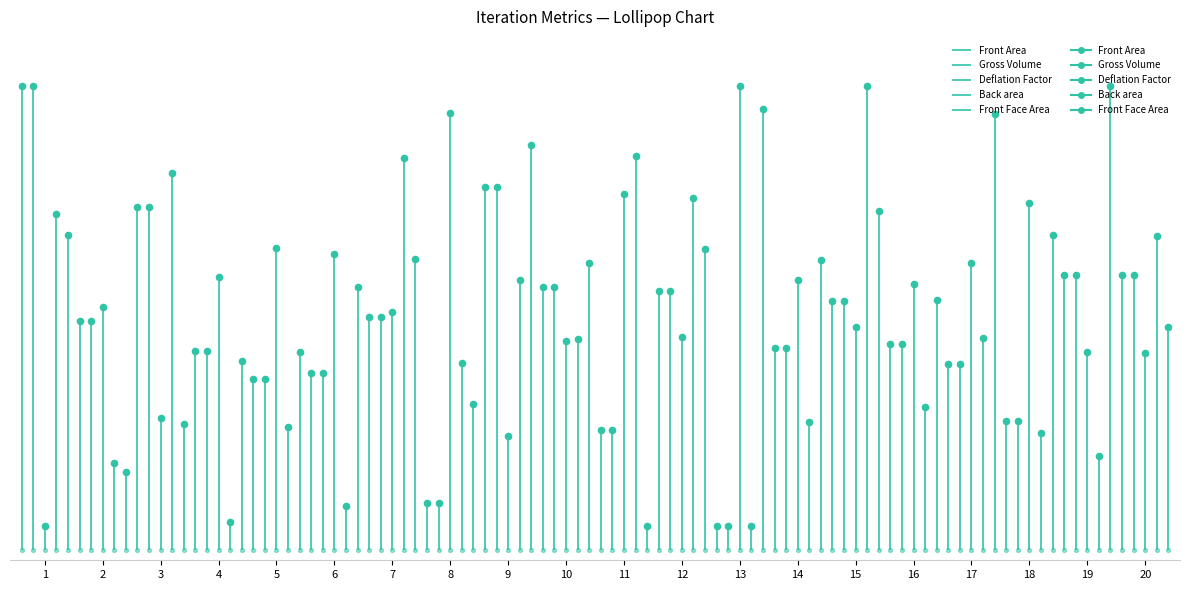

Is the value of Deflation Factor at 16 greater than the value of Gross Volume at 8?

Yes